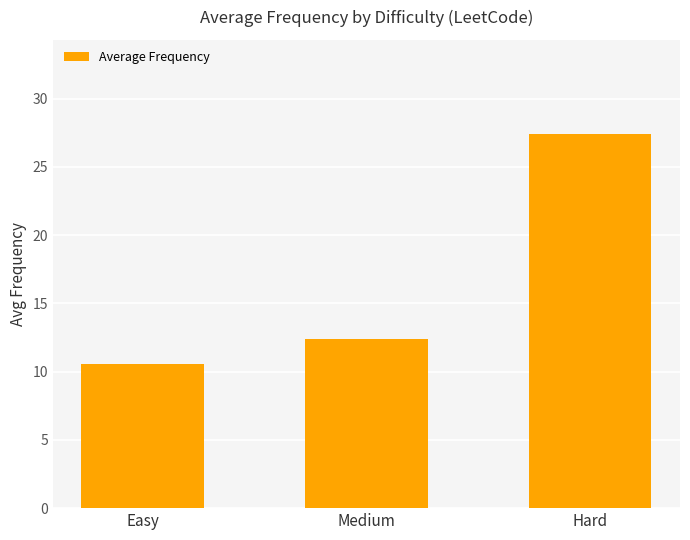

The chart shows a value of 6.0 at Easy. True or false?

False